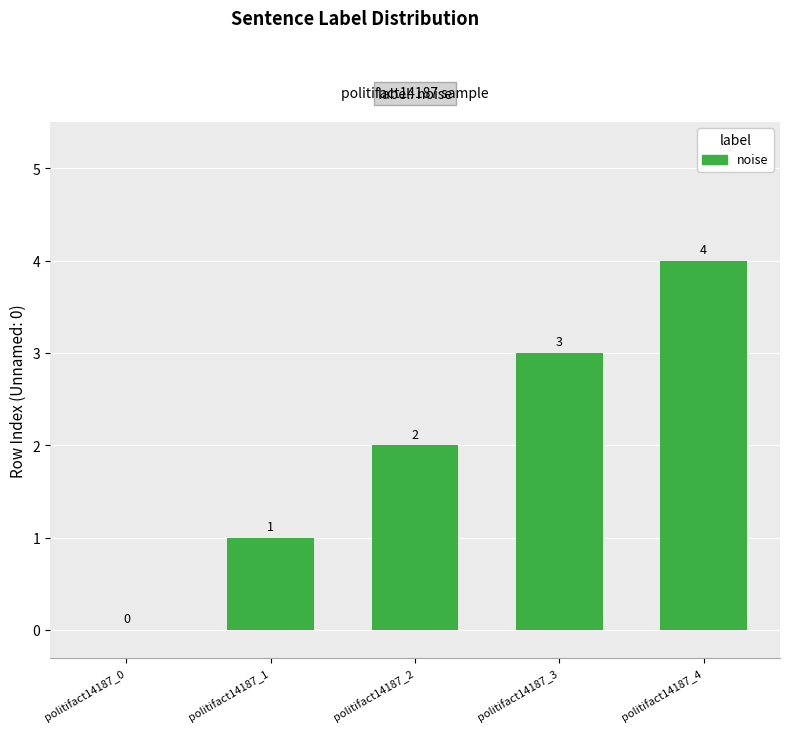

How many values are above zero?

4